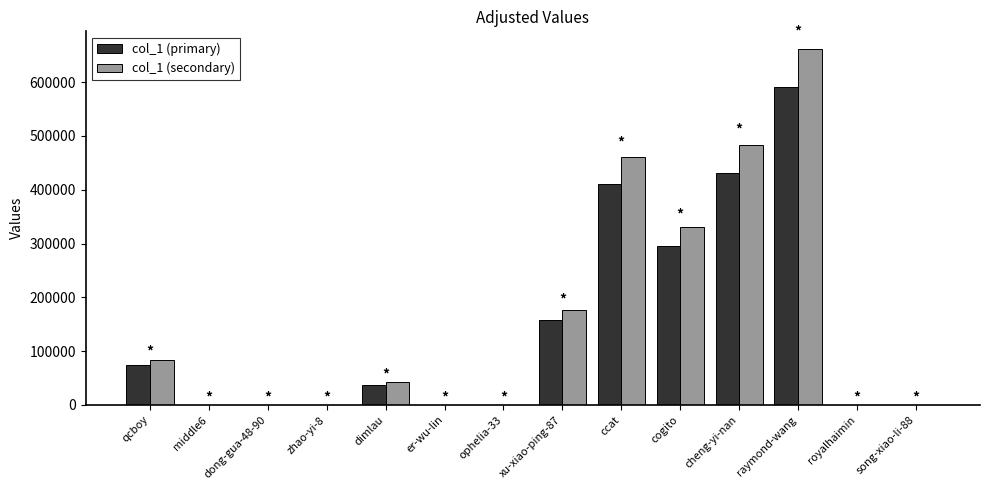

What is the highest value of the col_1 (primary) series?

590521.0